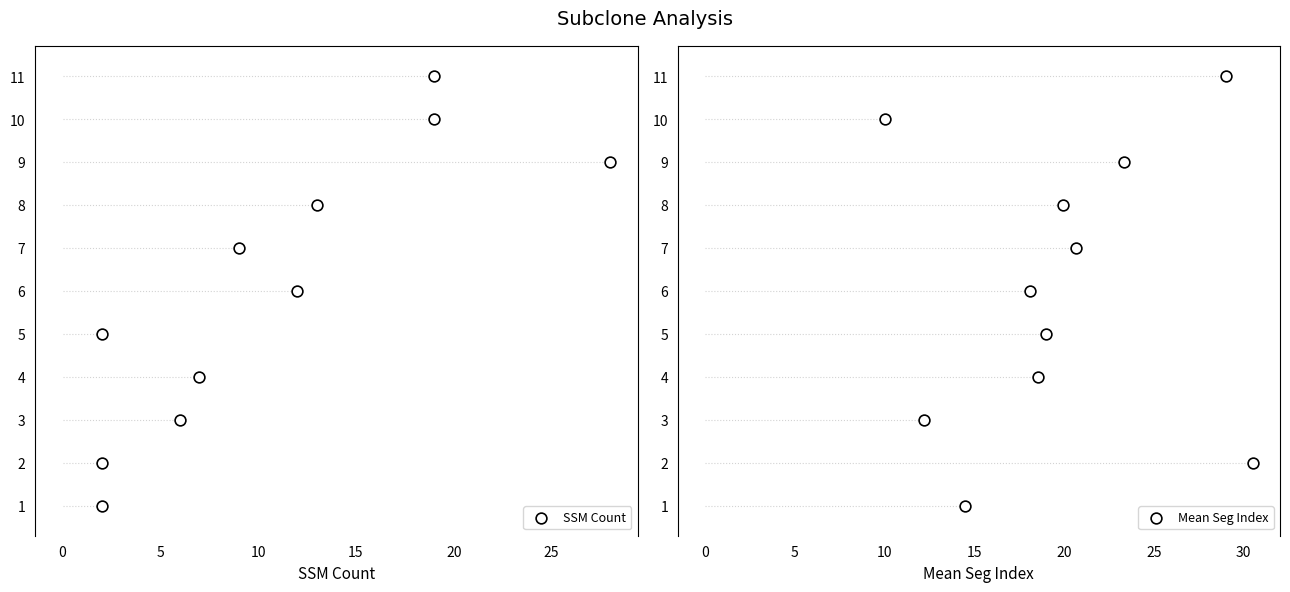

Is the value of Mean Seg Index at 9 greater than the value of SSM Count at 10?

Yes